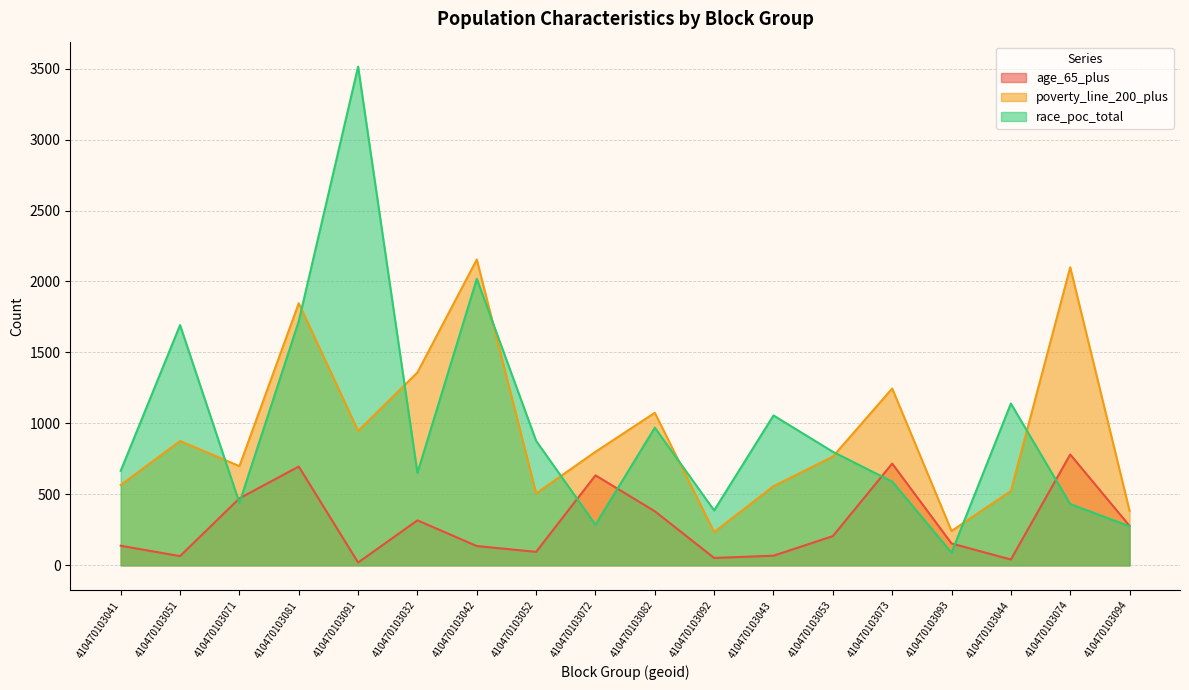

What are all the series names shown in the legend?

age_65_plus, poverty_line_200_plus, race_poc_total